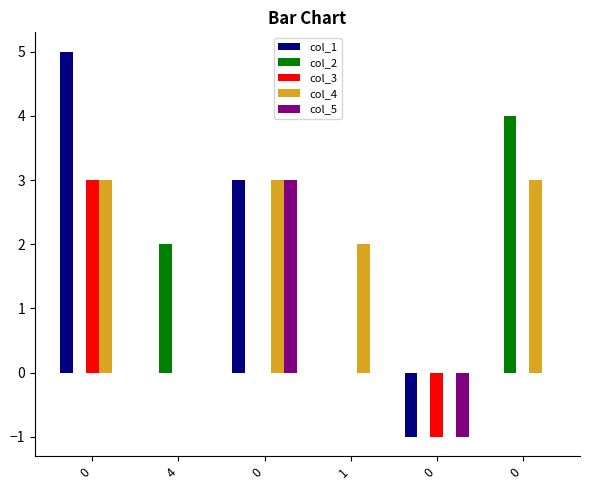

Are the bars horizontal?

No